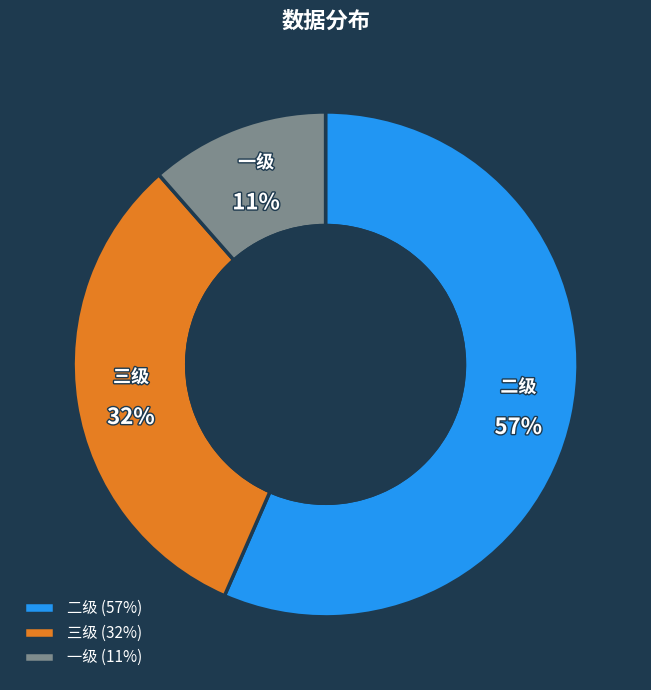

Which has a higher value, 三级 or 二级?

二级